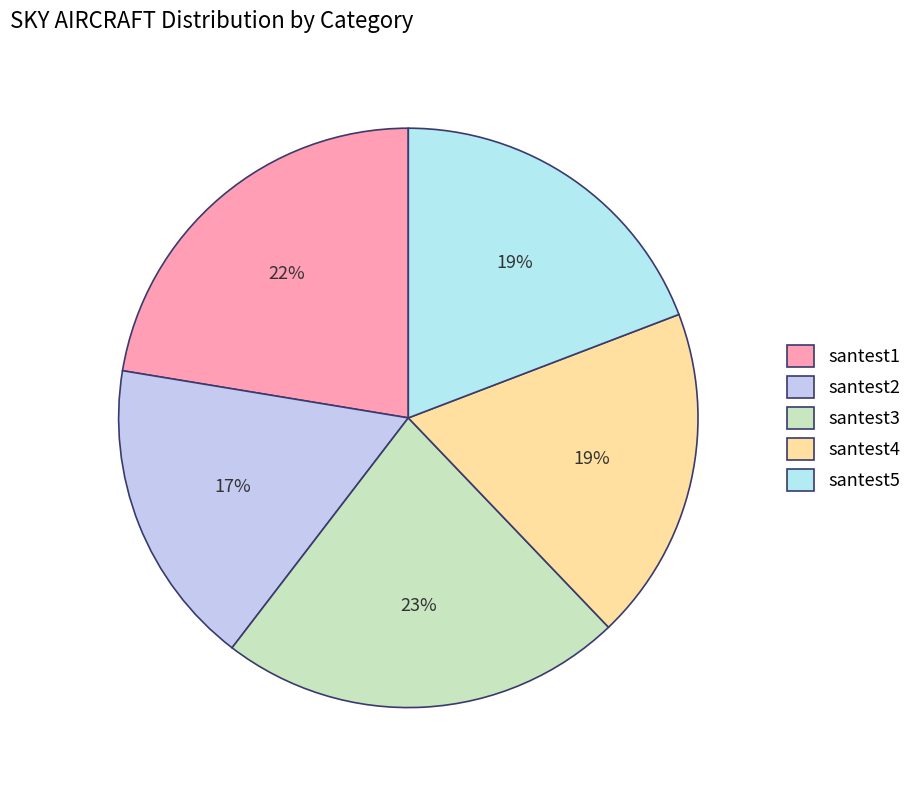

What is the total percentage of santest1 and santest2?

39.6%